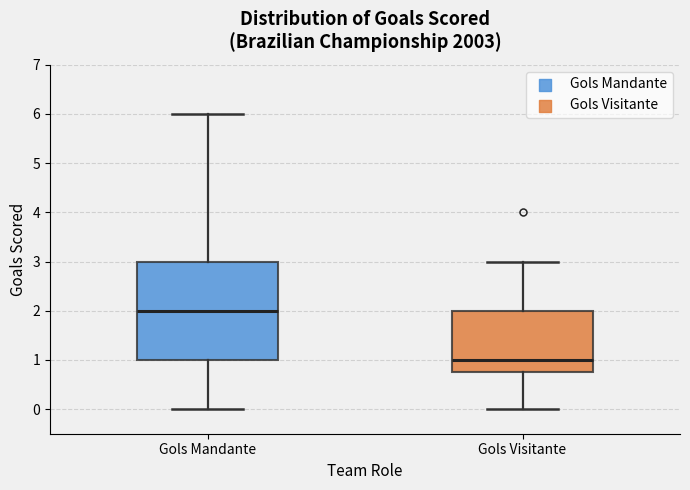

Reading left to right, read every box against the y-axis: the position of its median line, the range the box covers, and the ends of its whiskers. The values are not printed on the chart, so give them approximately, as read against the axis.

Gols Mandante: median 2.0, box 1.0 to 3.0, whiskers 0.0 to 6.0
Gols Visitante: median 1.0, box 0.8 to 2.0, whiskers 0.0 to 3.0